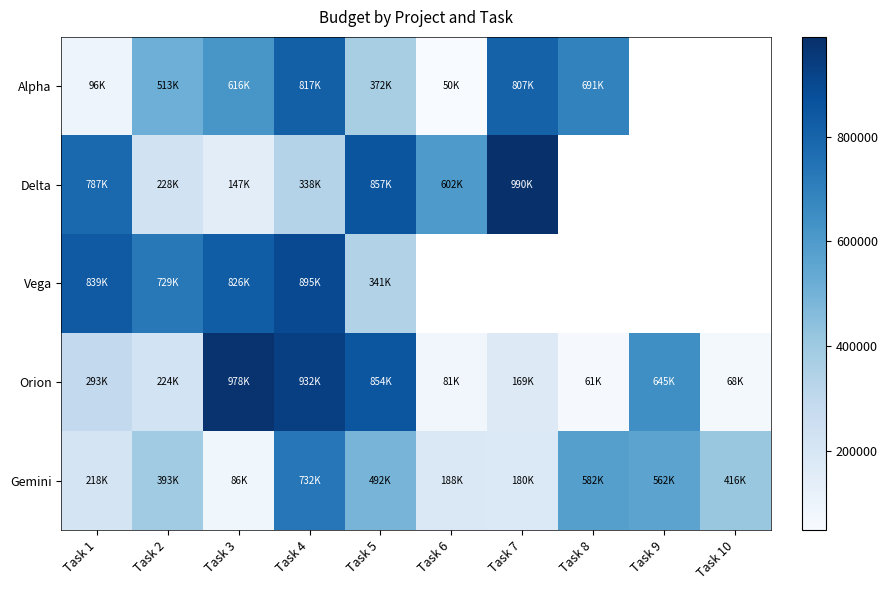

The Alpha series shows 691000.0 at Task 8. True or false?

True